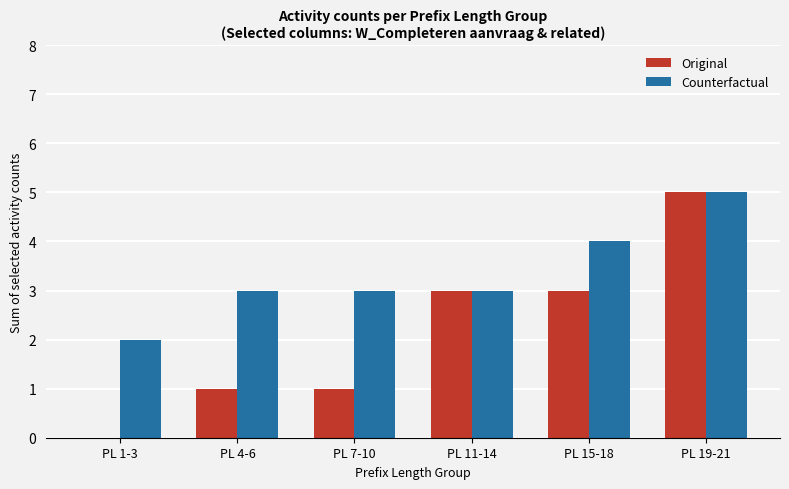

True or false: Original has a value of 3 at PL 15-18.

True